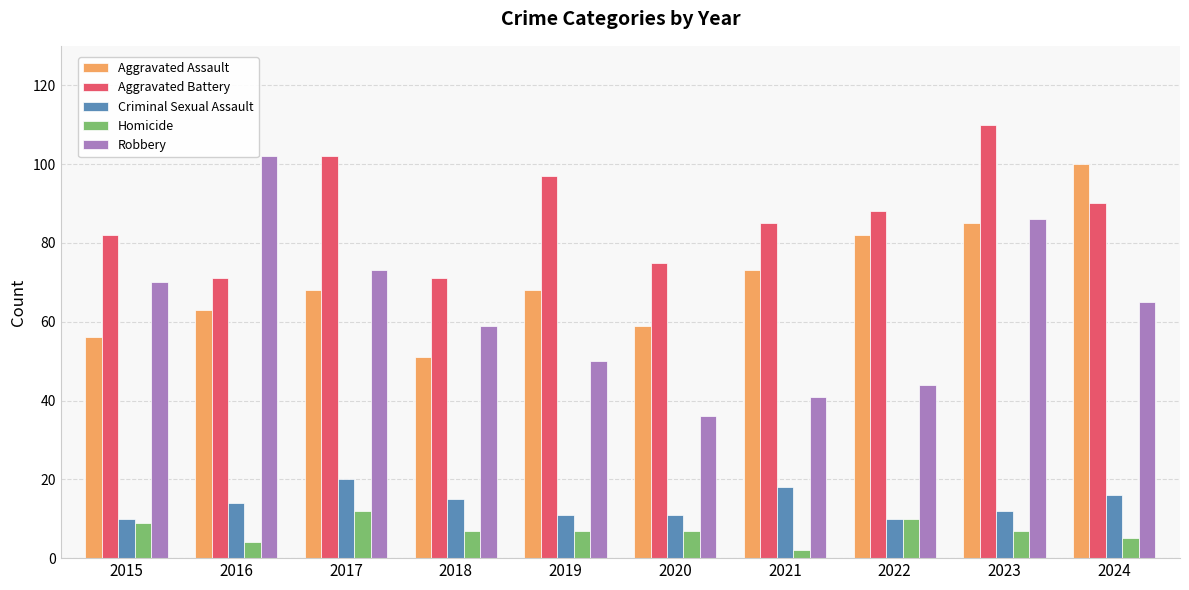

What are all the series names shown in the legend?

Aggravated Assault, Aggravated Battery, Criminal Sexual Assault, Homicide, Robbery